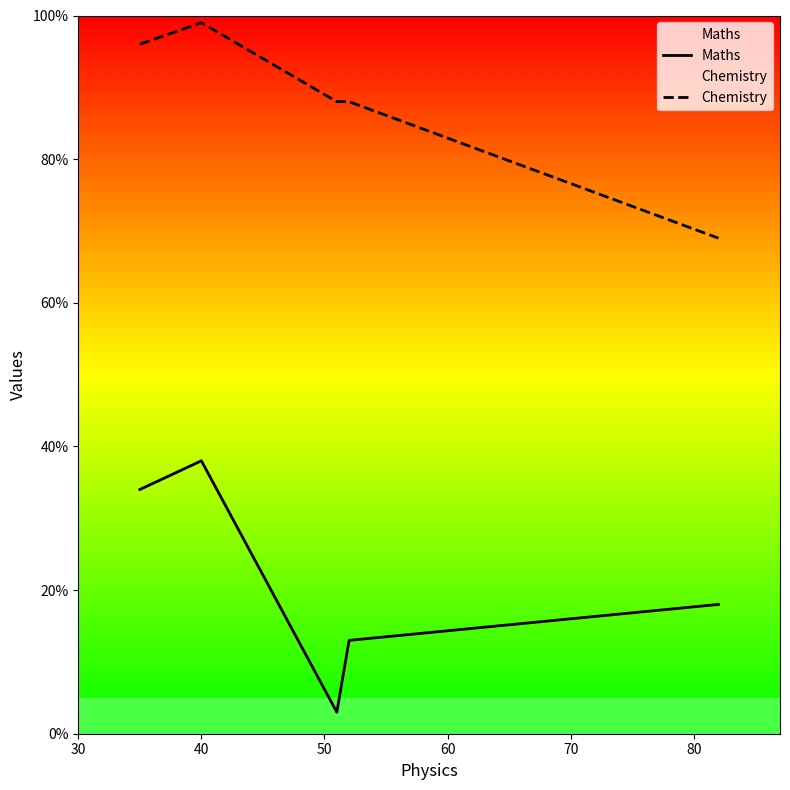

What is the value of the Chemistry point at the 1st from the left?

96